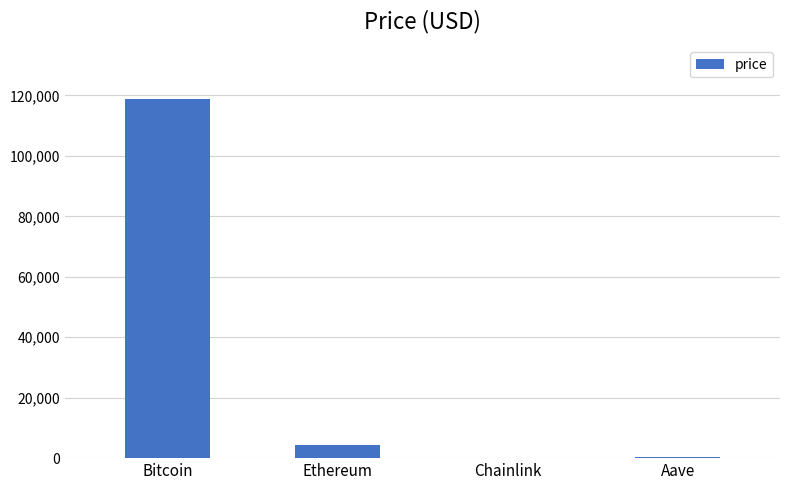

What is the difference between the values at Chainlink and Ethereum?

4207.6